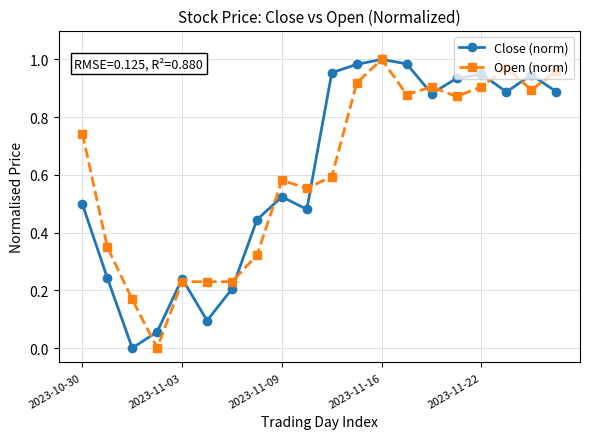

True or false: Open (norm) has more than 0 interior local peaks.

True